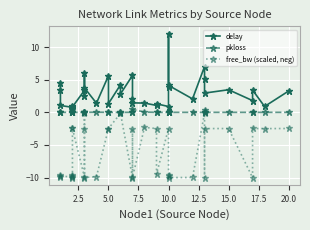

Count the number of data series in this chart.

3